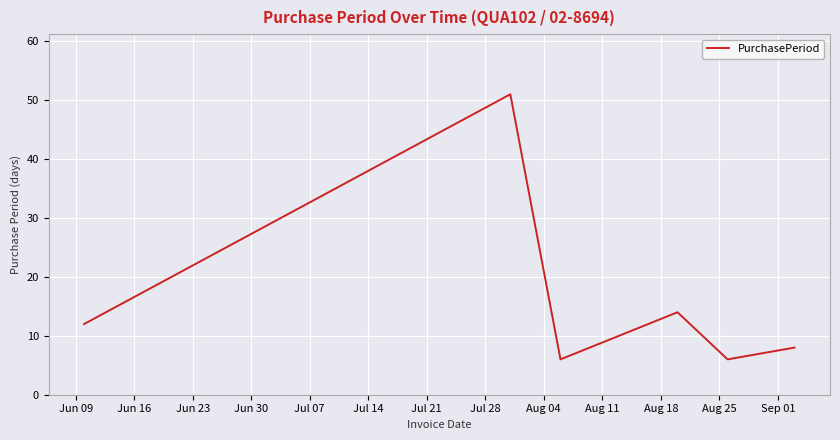

How many interior local peaks (higher than both neighbors) does the data have?

2